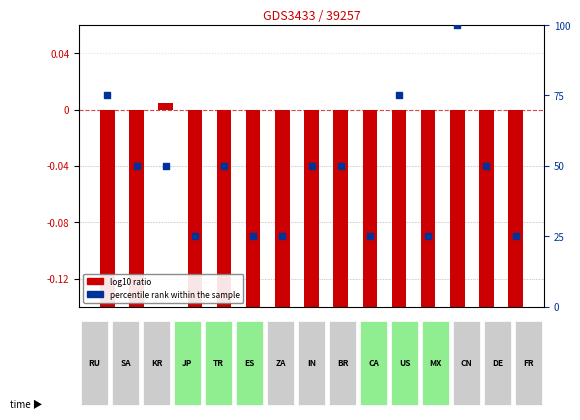

At which category is the sum across all series the highest?

12